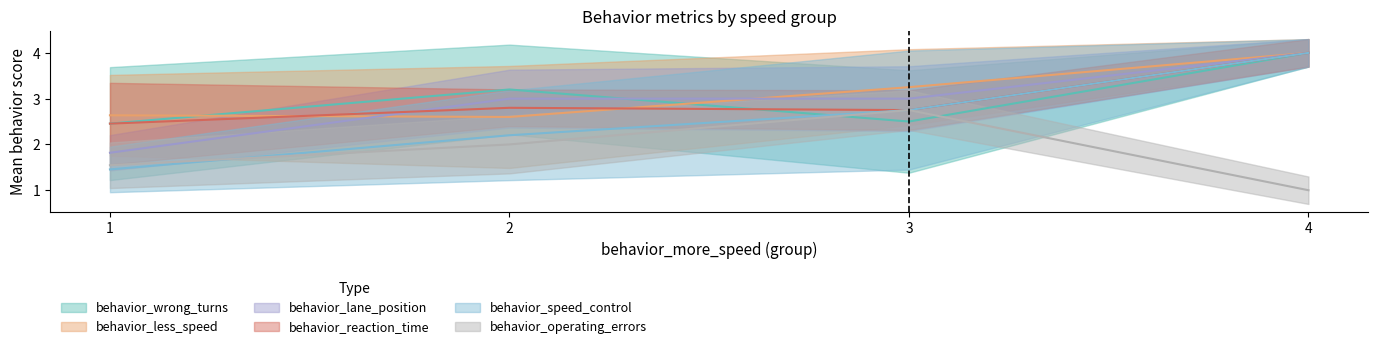

At how many categories does at least one series exceed 2?

4